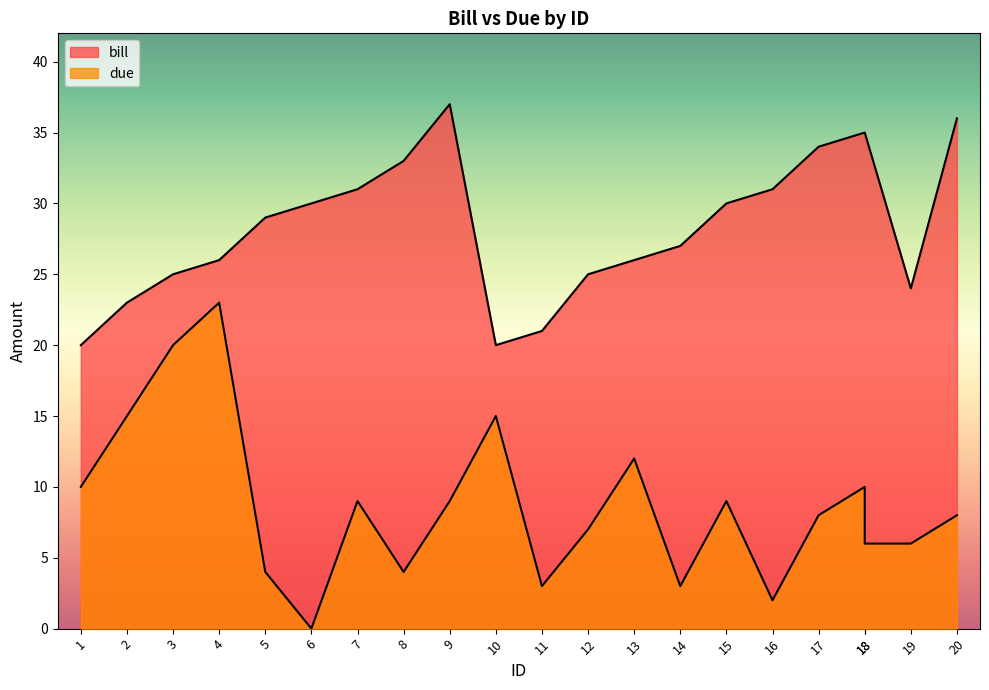

Which label corresponds to the smallest value in the chart?

6